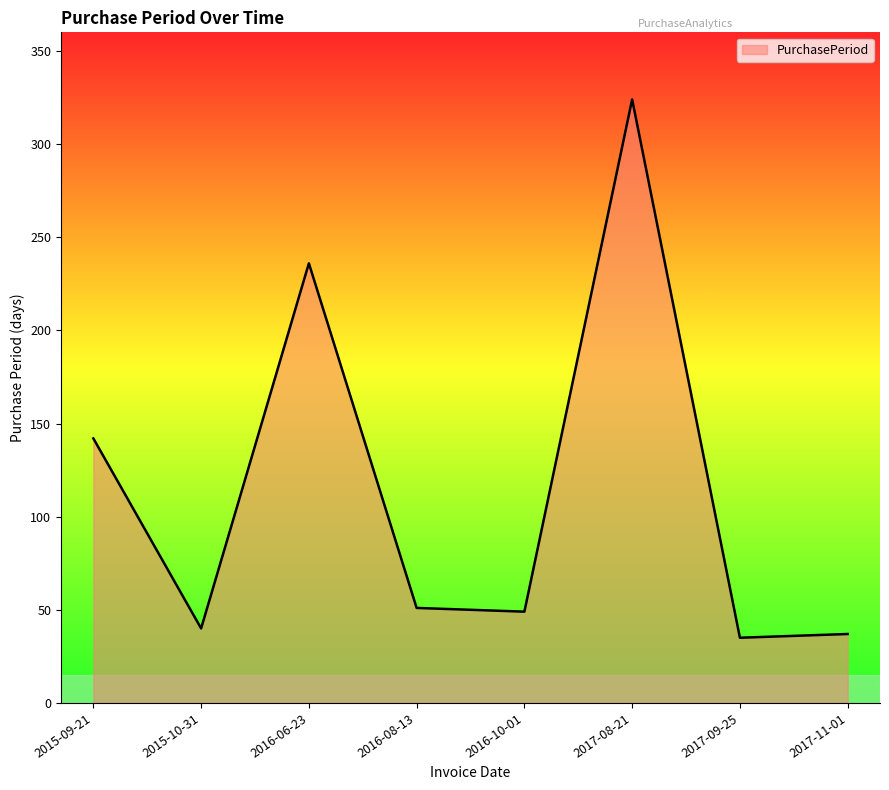

Where is the first local maximum?

2016-06-23